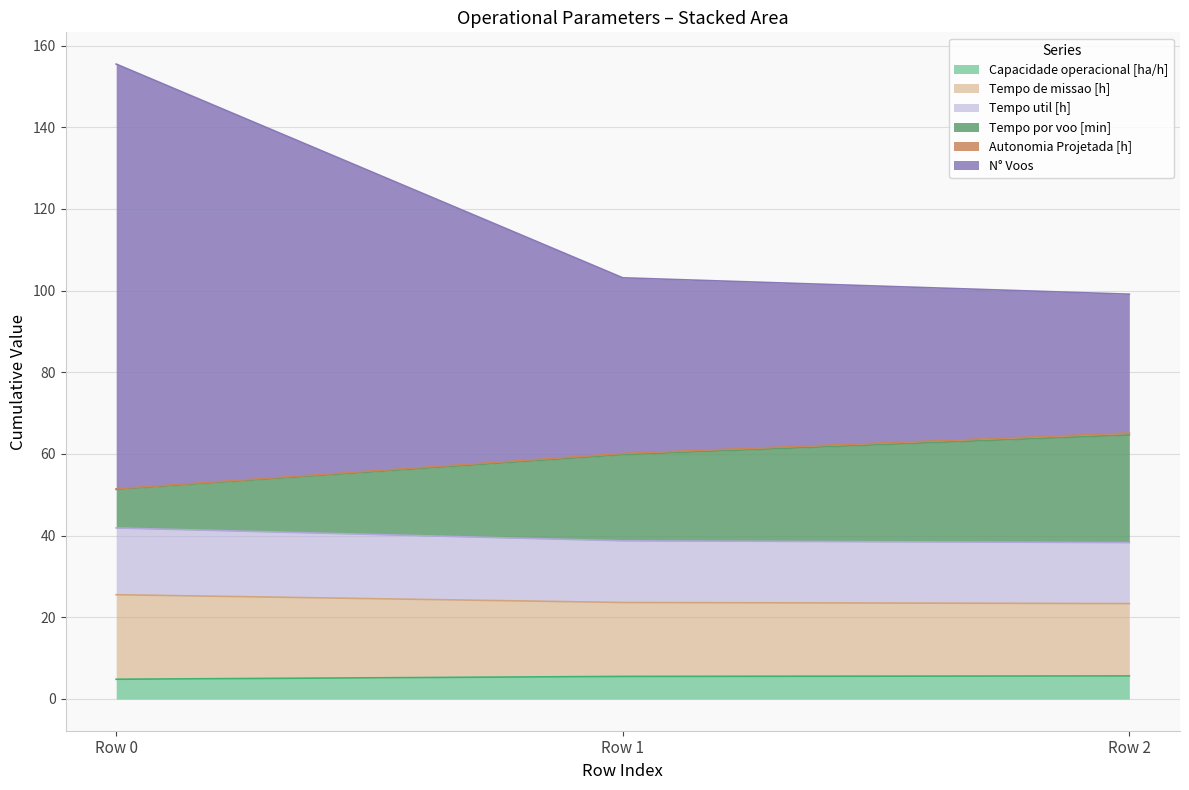

Which series has the largest total across all categories?

N° Voos